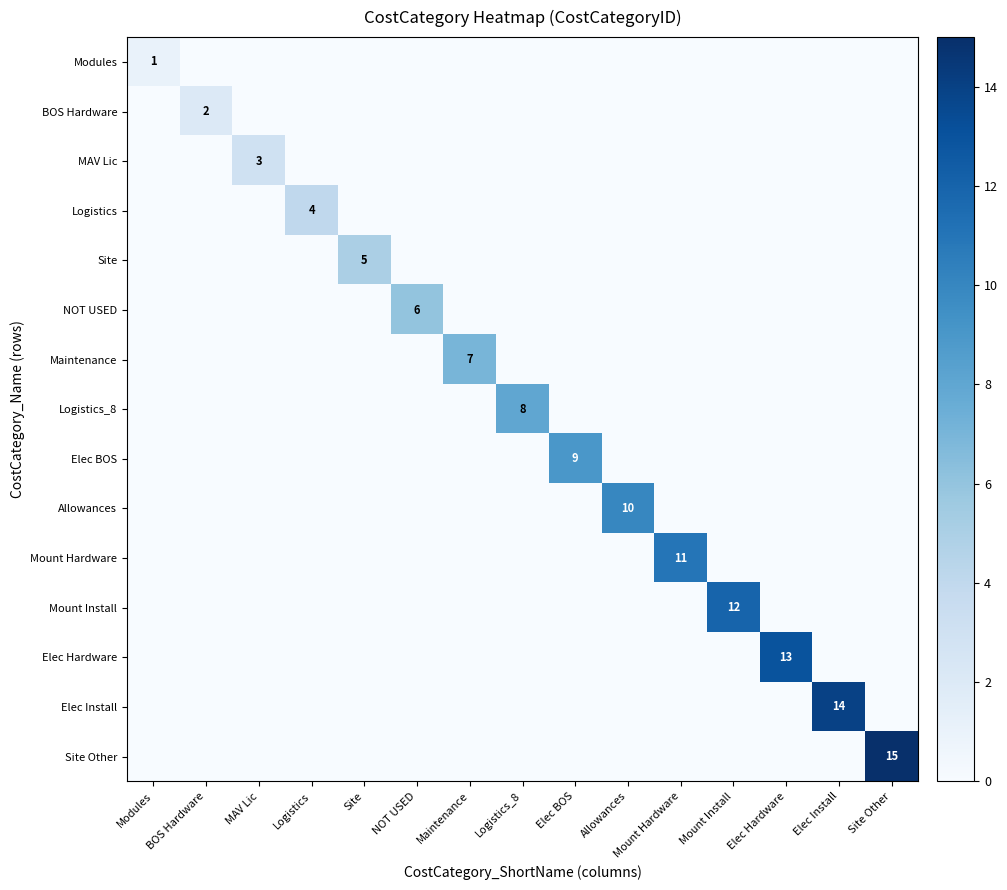

The value of Elec Install at MAV Lic is 0. True or false?

True